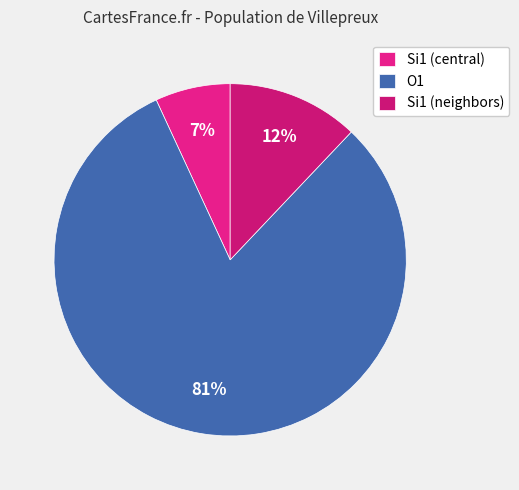

Count the number of slices in the pie.

3